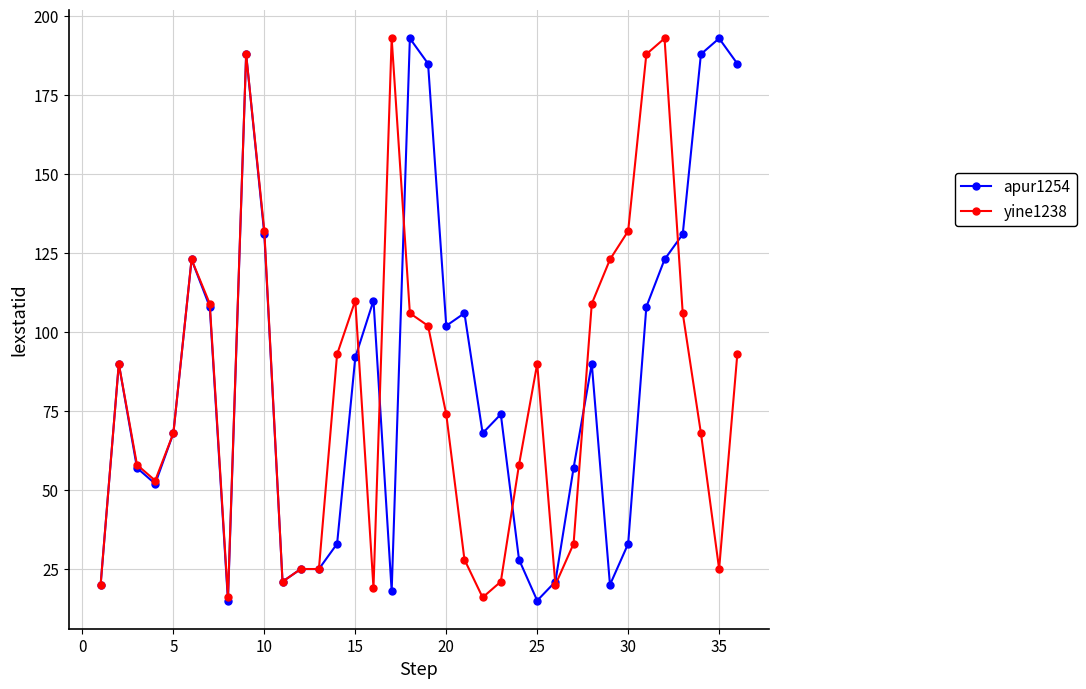

True or false: yine1238 has more than 1 interior local peaks.

True